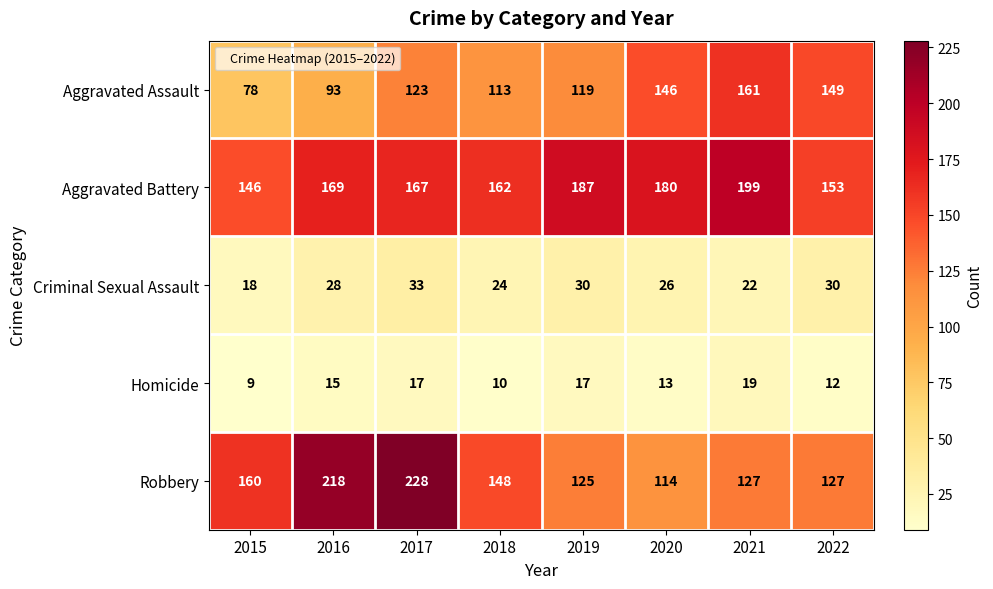

What is the sum of the Homicide values at 2020 and 2017?

30